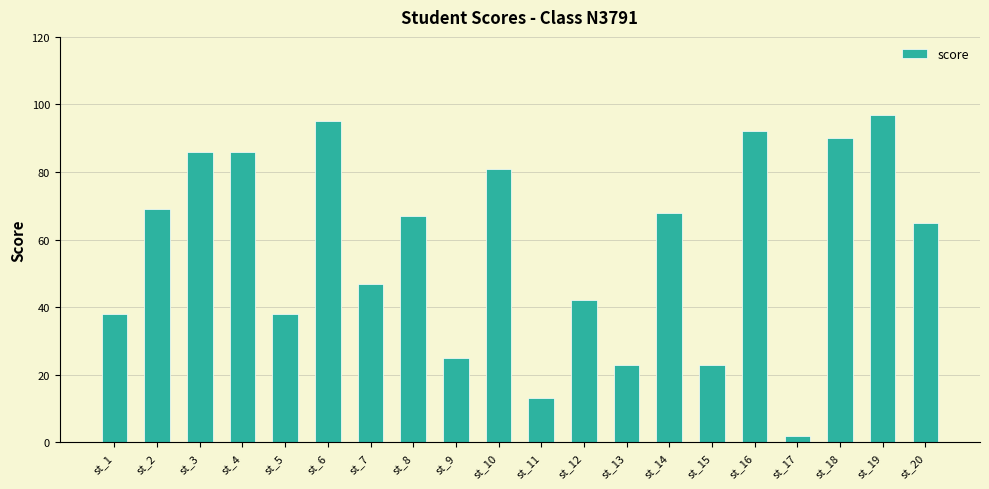

Count the number of categories in the chart.

20